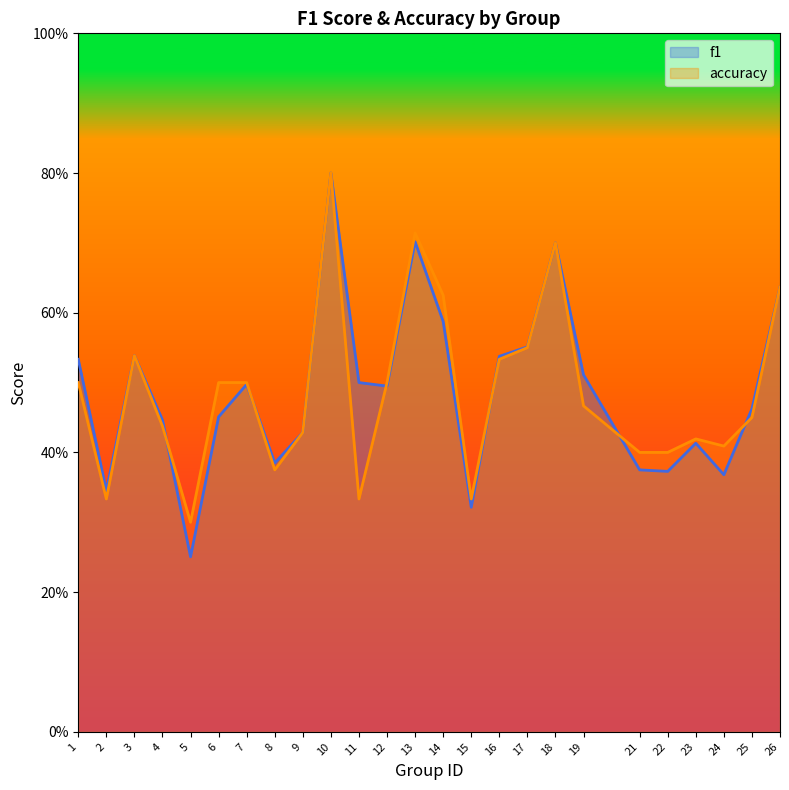

What is the minimum value for f1?

0.3